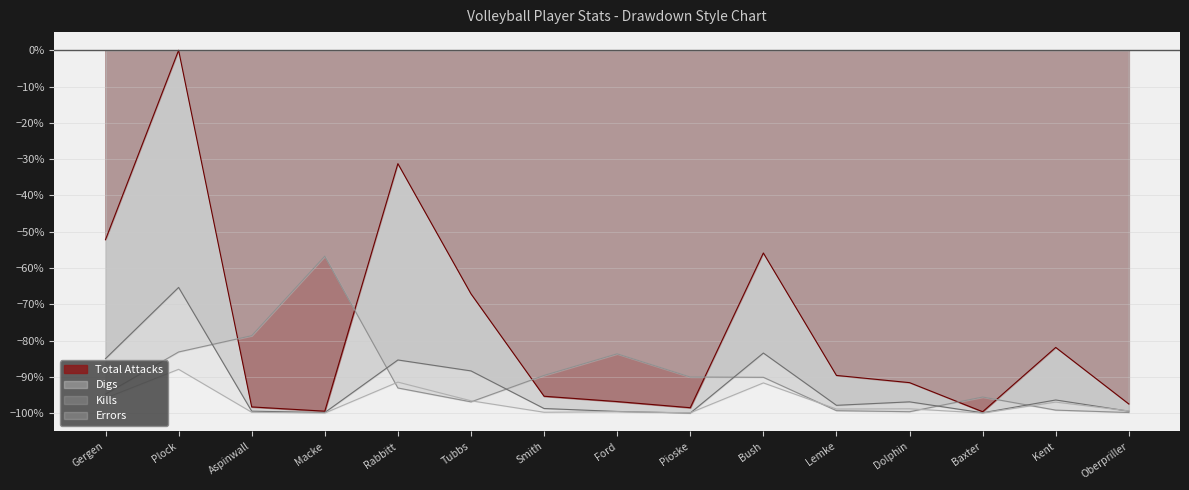

True or false: Digs has more than 2 points higher than both neighbors.

True